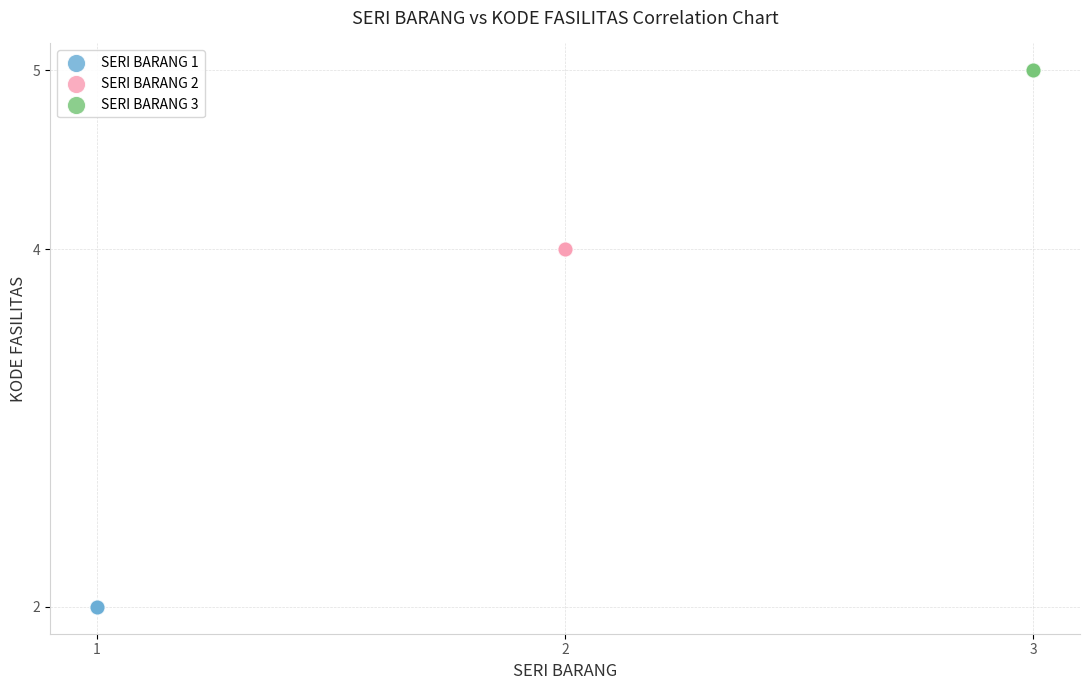

Which series contains the highest Y value?

SERI BARANG 3